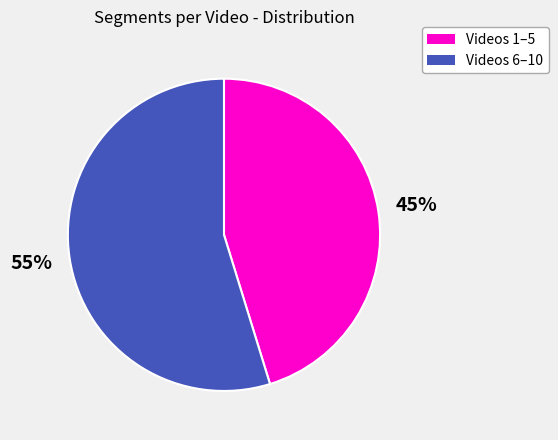

To the nearest percent, what is the difference between the largest and smallest slice percentages?

10%